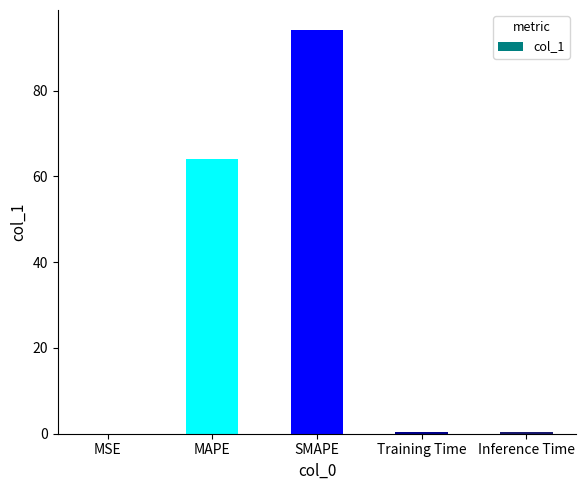

The value at MSE is 0.0. True or false?

True